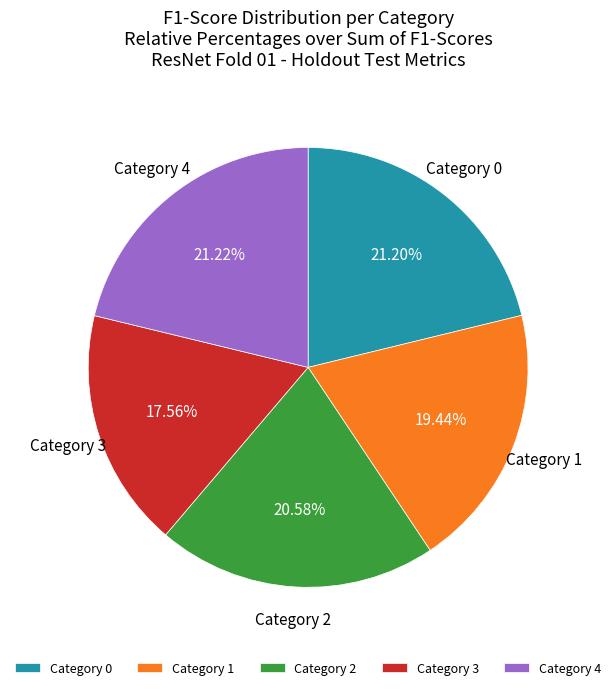

Combined, do Category 1 and Category 3 account for over 50%?

No